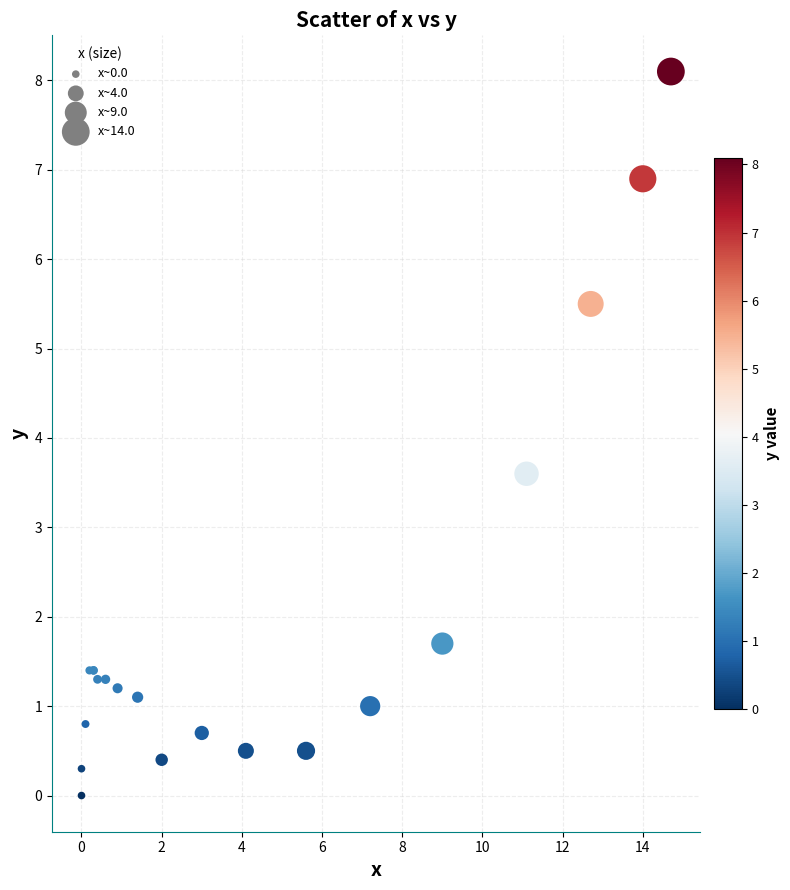

What Y value in the scatter plot is closest to 4?

3.6